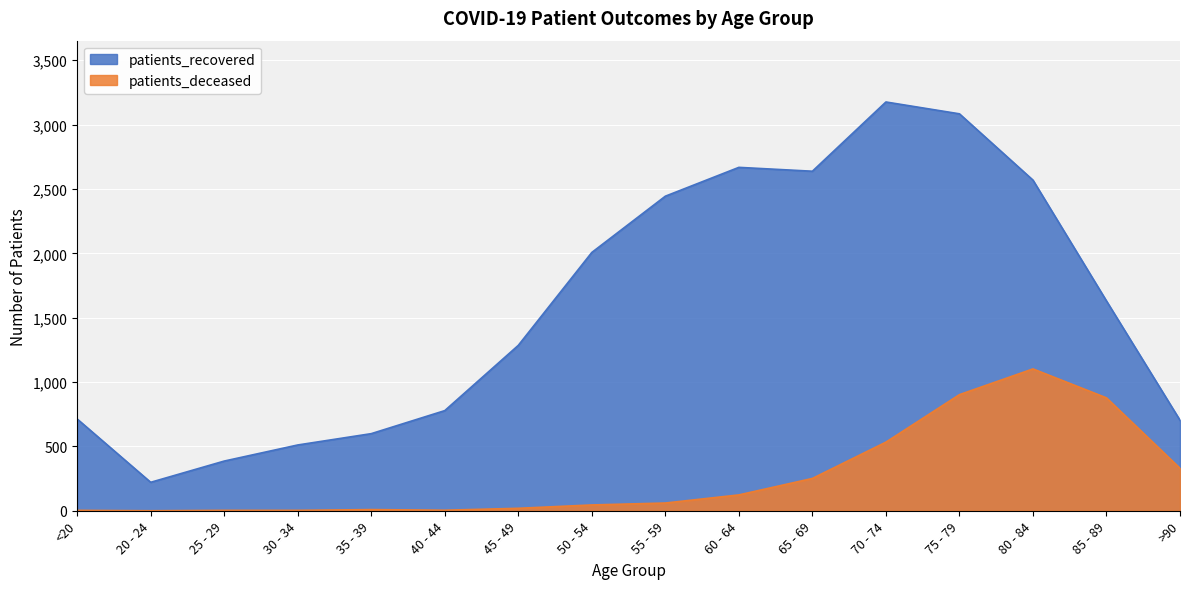

List the series in order of their peak value, highest first.

patients_recovered, patients_deceased